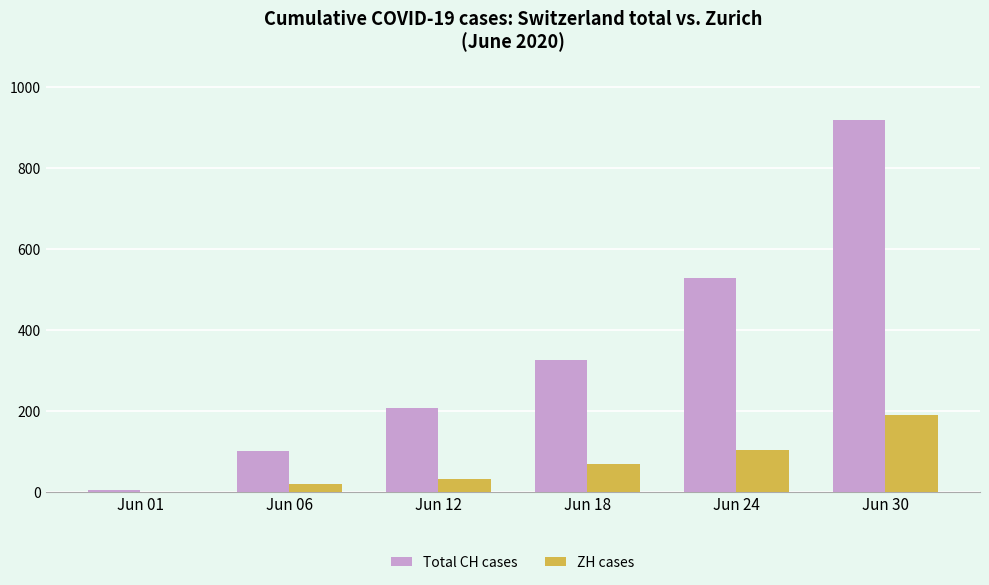

What is the sum of all ZH cases values?

409